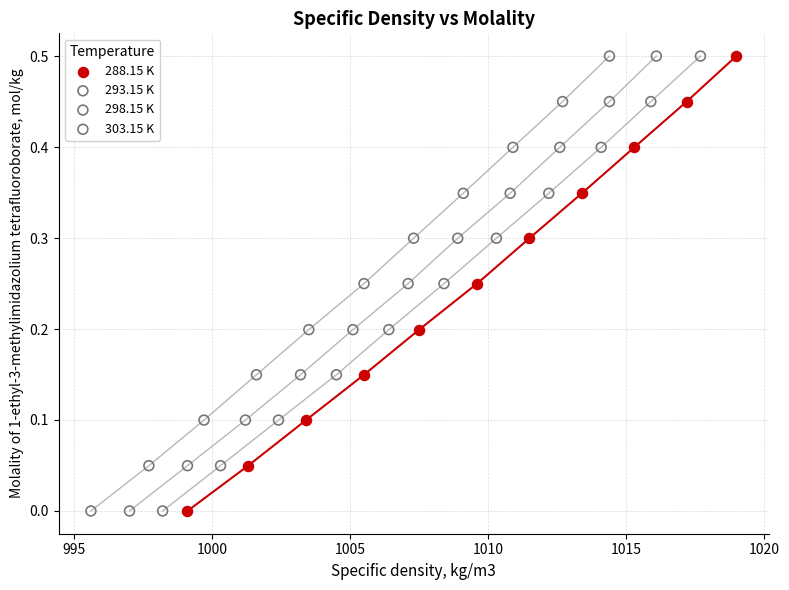

What are all the series names shown in the legend?

288.15 K, 293.15 K, 298.15 K, 303.15 K